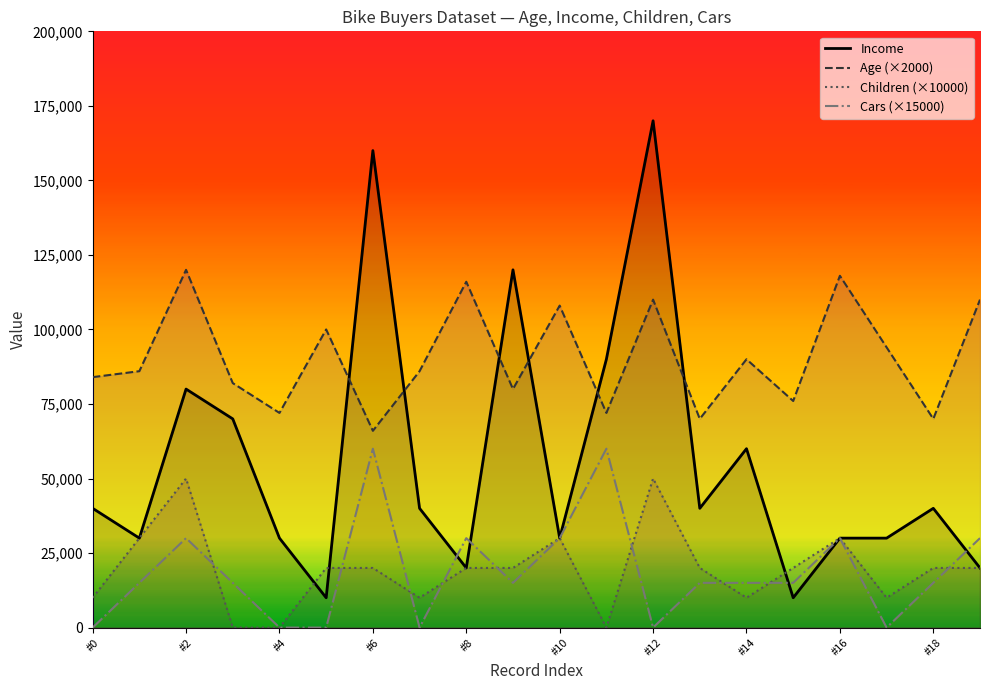

Reading left to right, what are all the values shown in this chart?

Income: 40000	30000	80000	70000	30000	10000	160000	40000	20000	120000	30000	90000	170000	40000	60000	10000	30000	30000	40000	20000
Age (×2000): 84000	86000	120000	82000	72000	100000	66000	86000	116000	80000	108000	72000	110000	70000	90000	76000	118000	94000	70000	110000
Children (×10000): 10000	30000	50000	0	0	20000	20000	10000	20000	20000	30000	0	50000	20000	10000	20000	30000	10000	20000	20000
Cars (×15000): 0	15000	30000	15000	0	0	60000	0	30000	15000	30000	60000	0	15000	15000	15000	30000	0	15000	30000